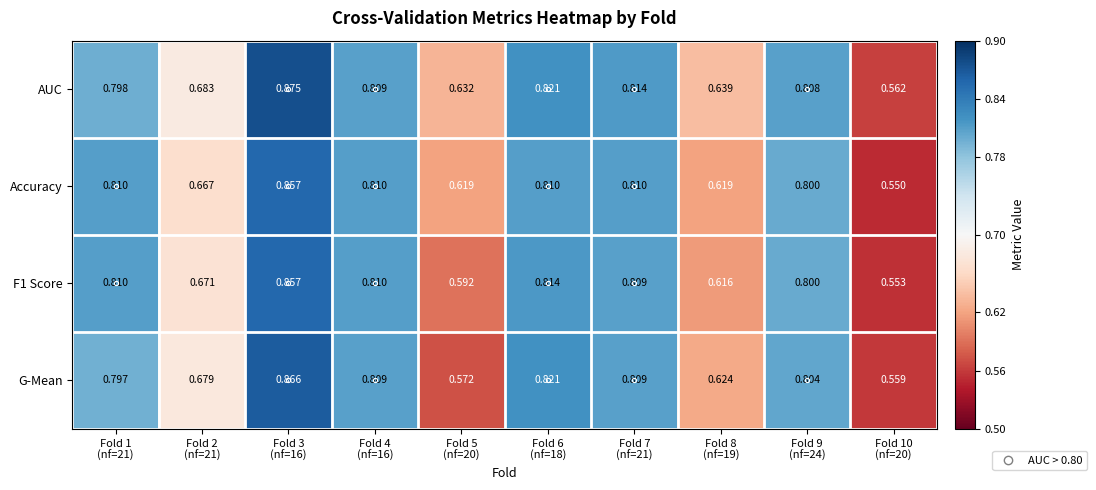

What is the minimum value shown in the chart?

0.6